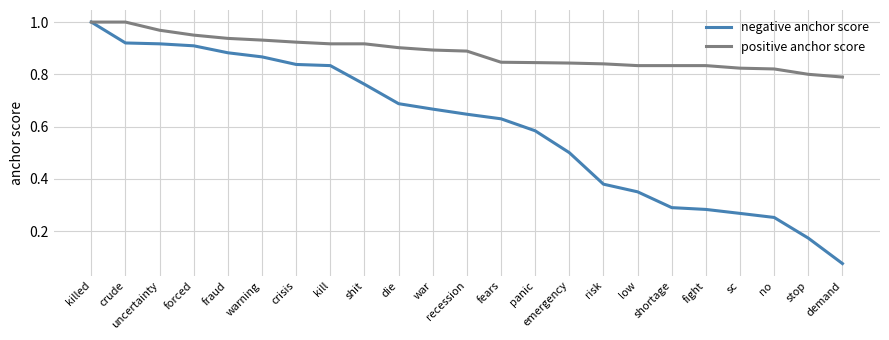

Does the chart display data point markers on the line(s)?

No